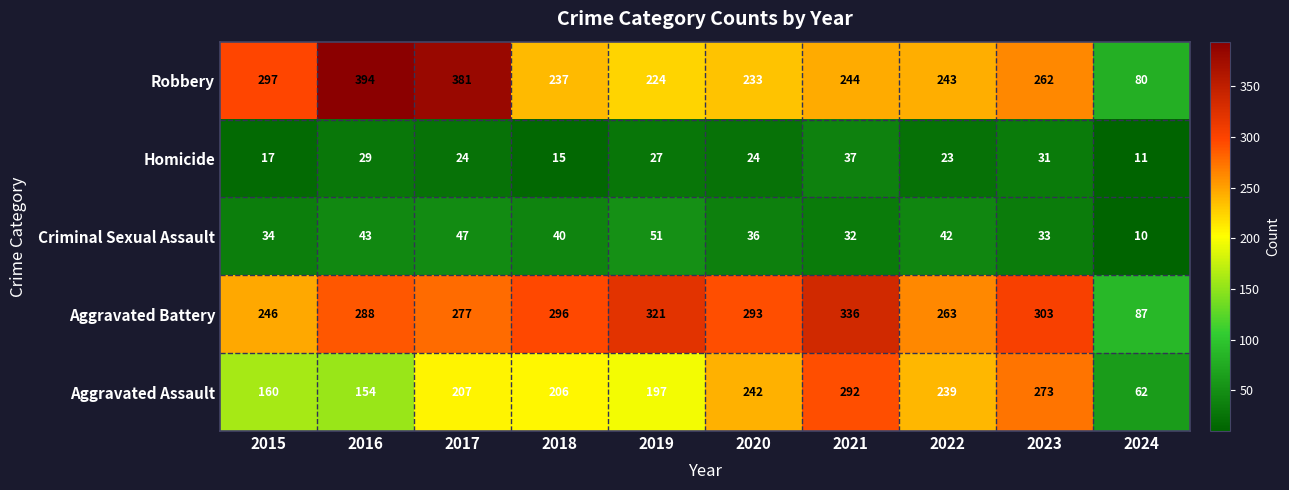

List the labels in order of Aggravated Battery value, largest first.

2021, 2019, 2023, 2018, 2020, 2016, 2017, 2022, 2015, 2024